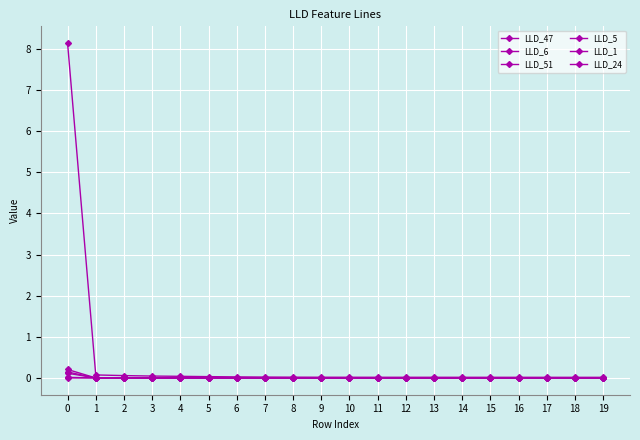

How many categories are shown in the chart?

20